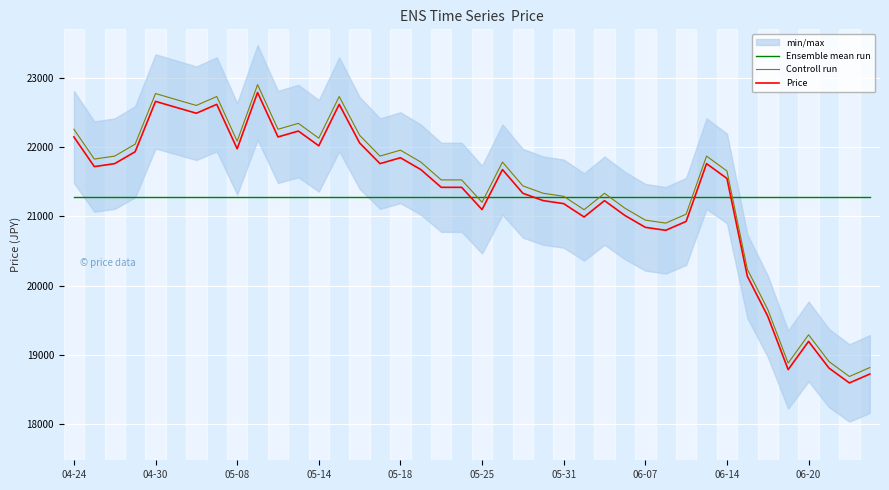

What is the maximum value shown in the chart?

22901.9